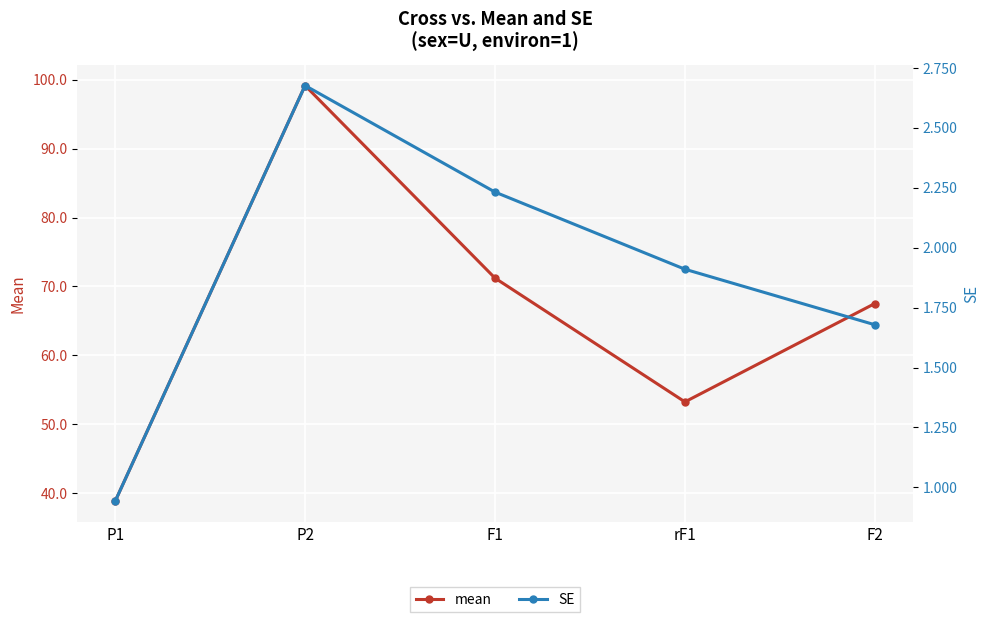

List the series in order of their overall mean, lowest first.

SE, mean